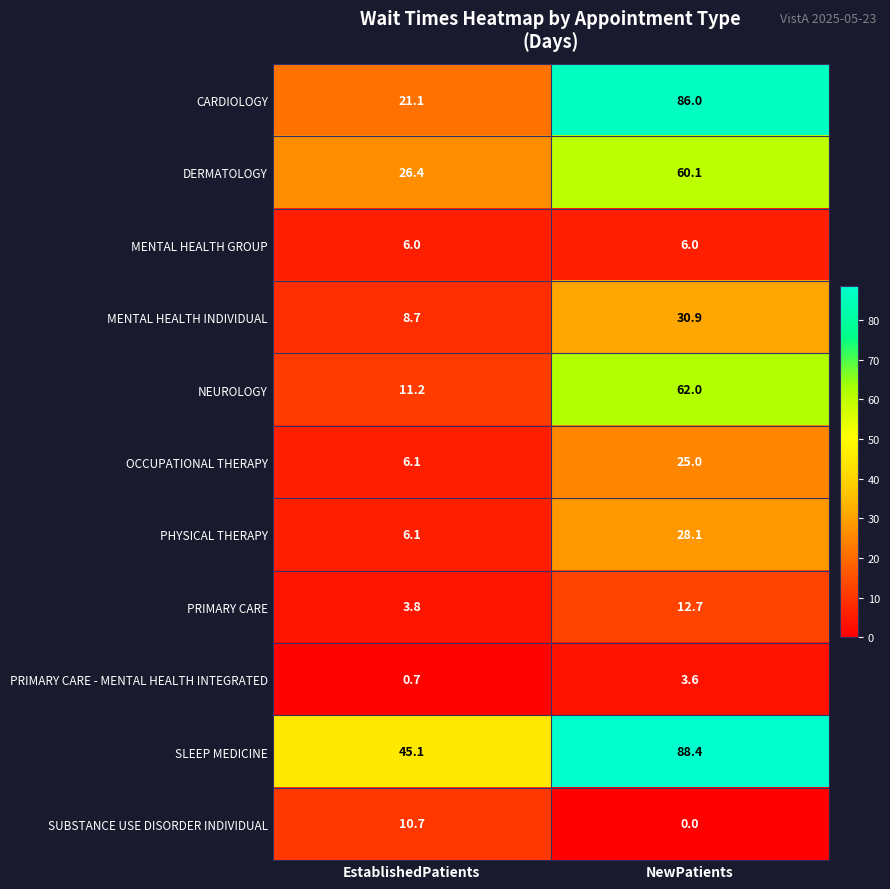

What is the difference between the PRIMARY CARE - MENTAL HEALTH INTEGRATED values at EstablishedPatients and NewPatients?

2.9